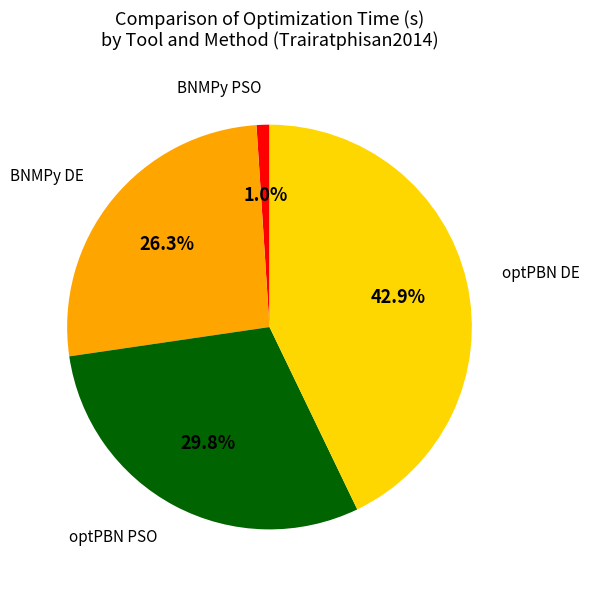

Is there a majority slice in this chart?

No